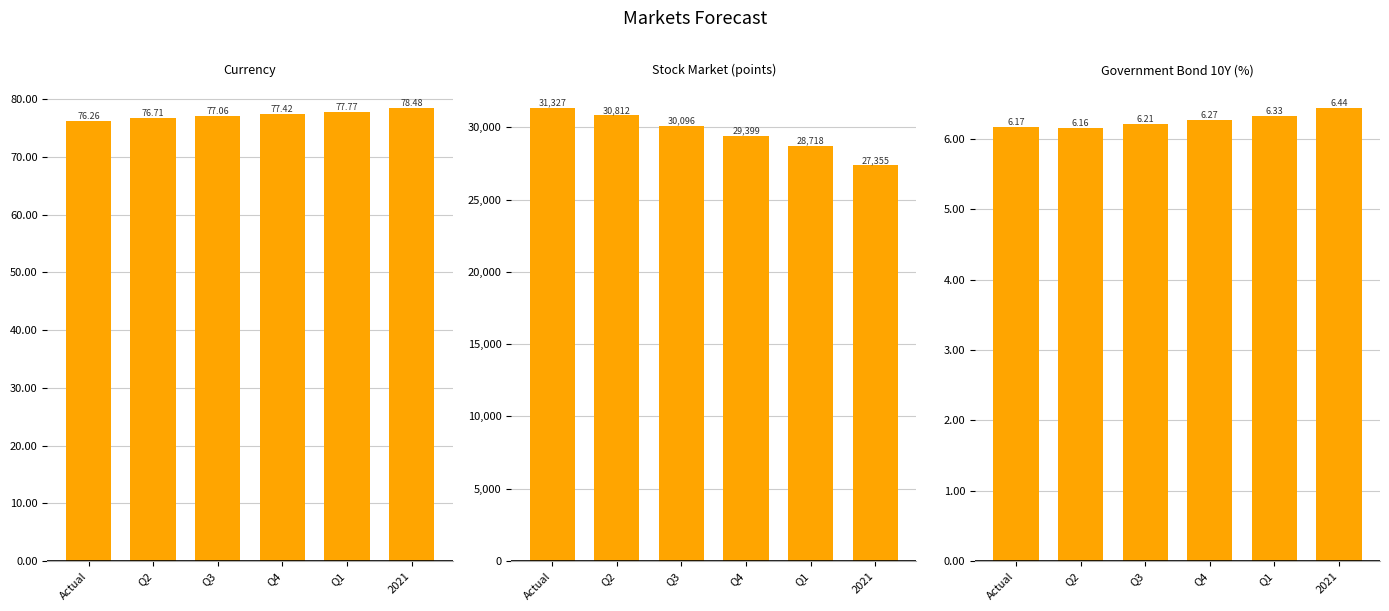

Reading right to left, what are all the values shown in this chart?

Currency: 2021=78.5	Q1=77.8	Q4=77.4	Q3=77.1	Q2=76.7	Actual=76.3
Stock Market (points): 2021=27355.0	Q1=28718.0	Q4=29399.0	Q3=30096.0	Q2=30812.0	Actual=31327.2
Government Bond 10Y (%): 2021=6.4	Q1=6.3	Q4=6.3	Q3=6.2	Q2=6.2	Actual=6.2